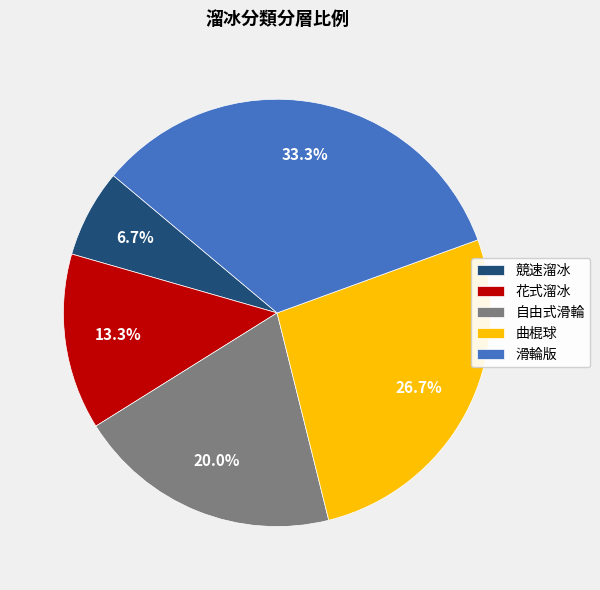

To the nearest percent, what portion does 曲棍球 represent?

27%